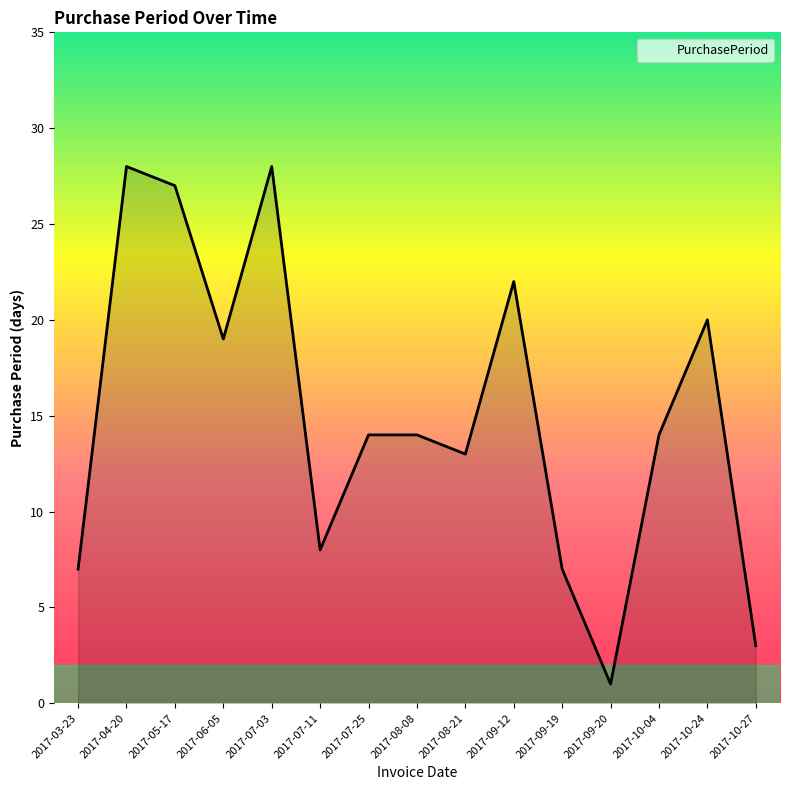

What is the greatest value displayed?

28